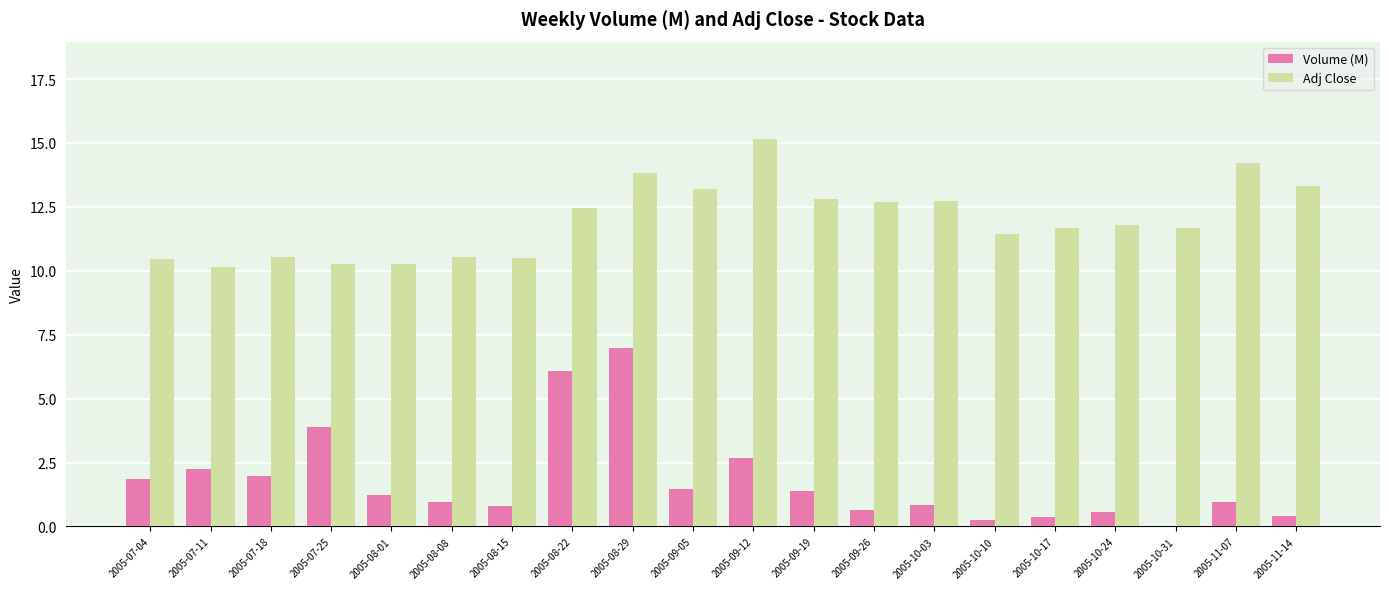

What is the average value of the Volume (M) series?

1.8